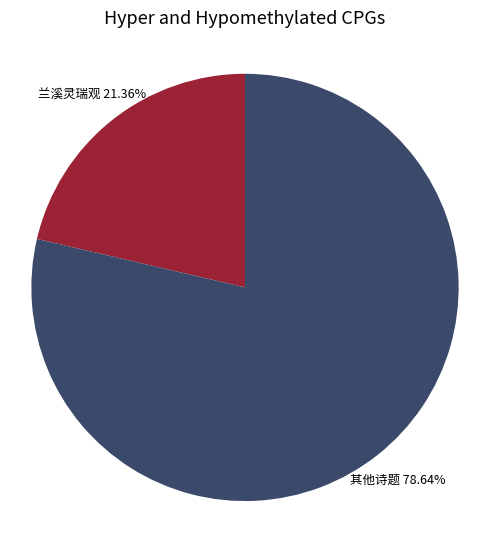

The 兰溪灵瑞观 slice represents 6% of the pie. True or false?

False